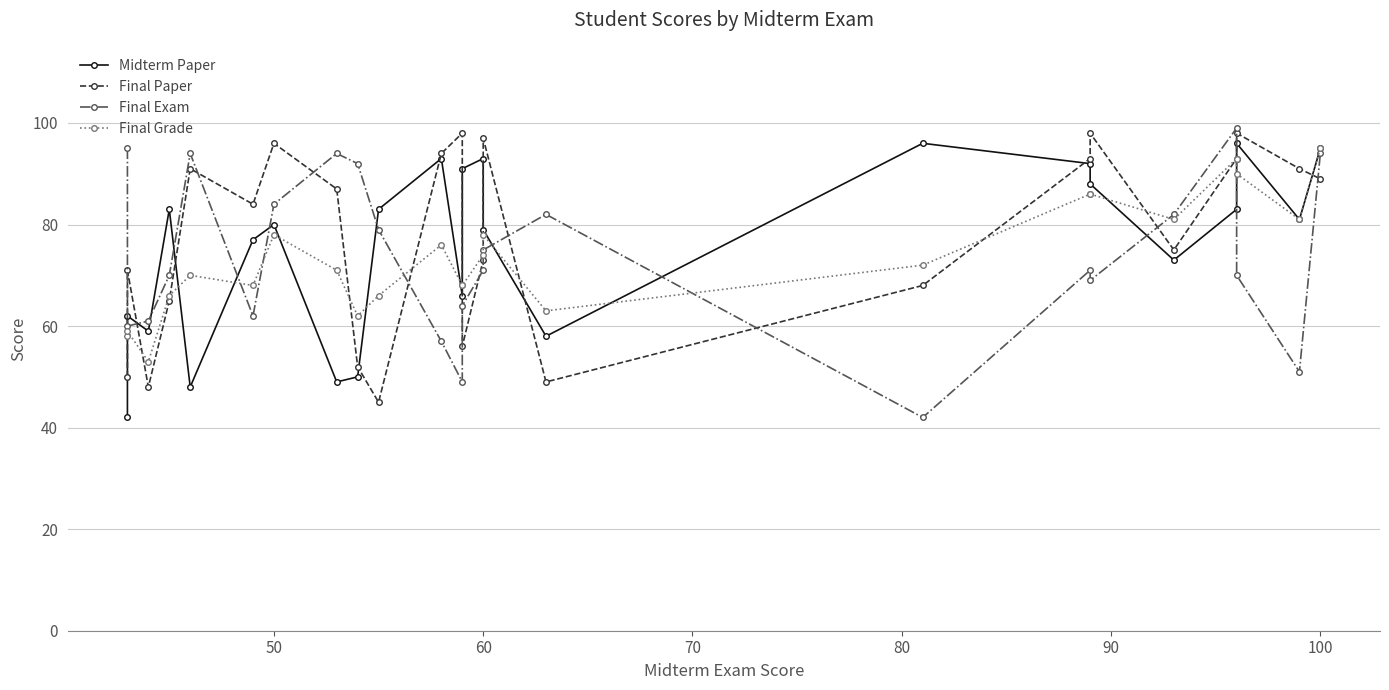

What is the difference between the second highest and second lowest values in the Final Exam series?

46